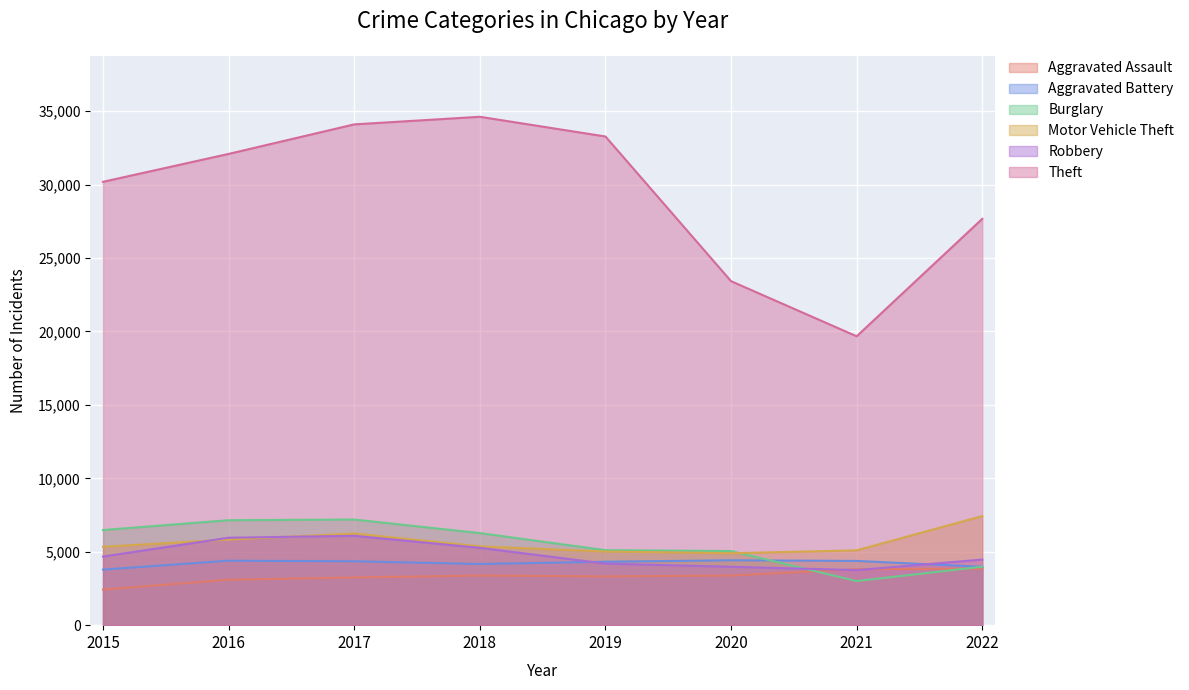

The Motor Vehicle Theft series shows 5013 at 2019. True or false?

True